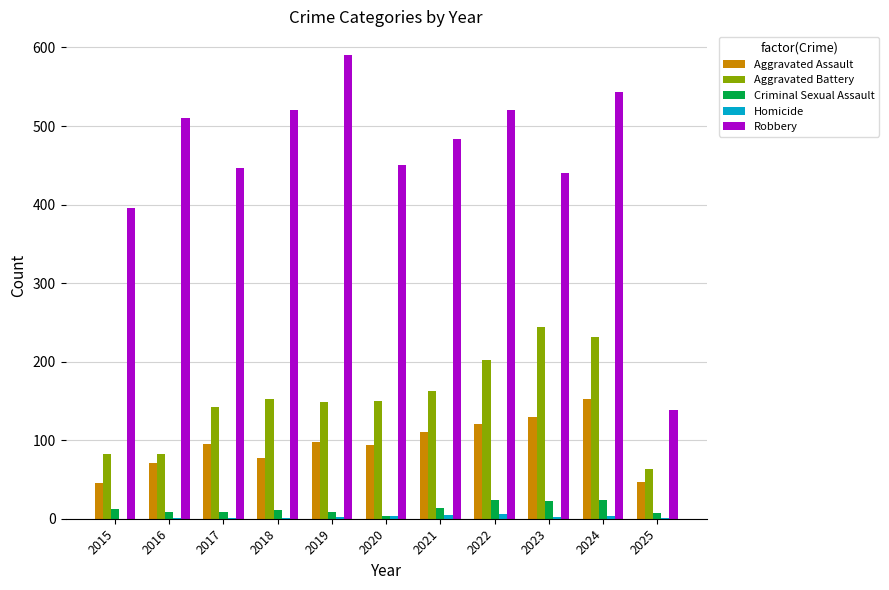

What is the sum of all Aggravated Battery values?

1660